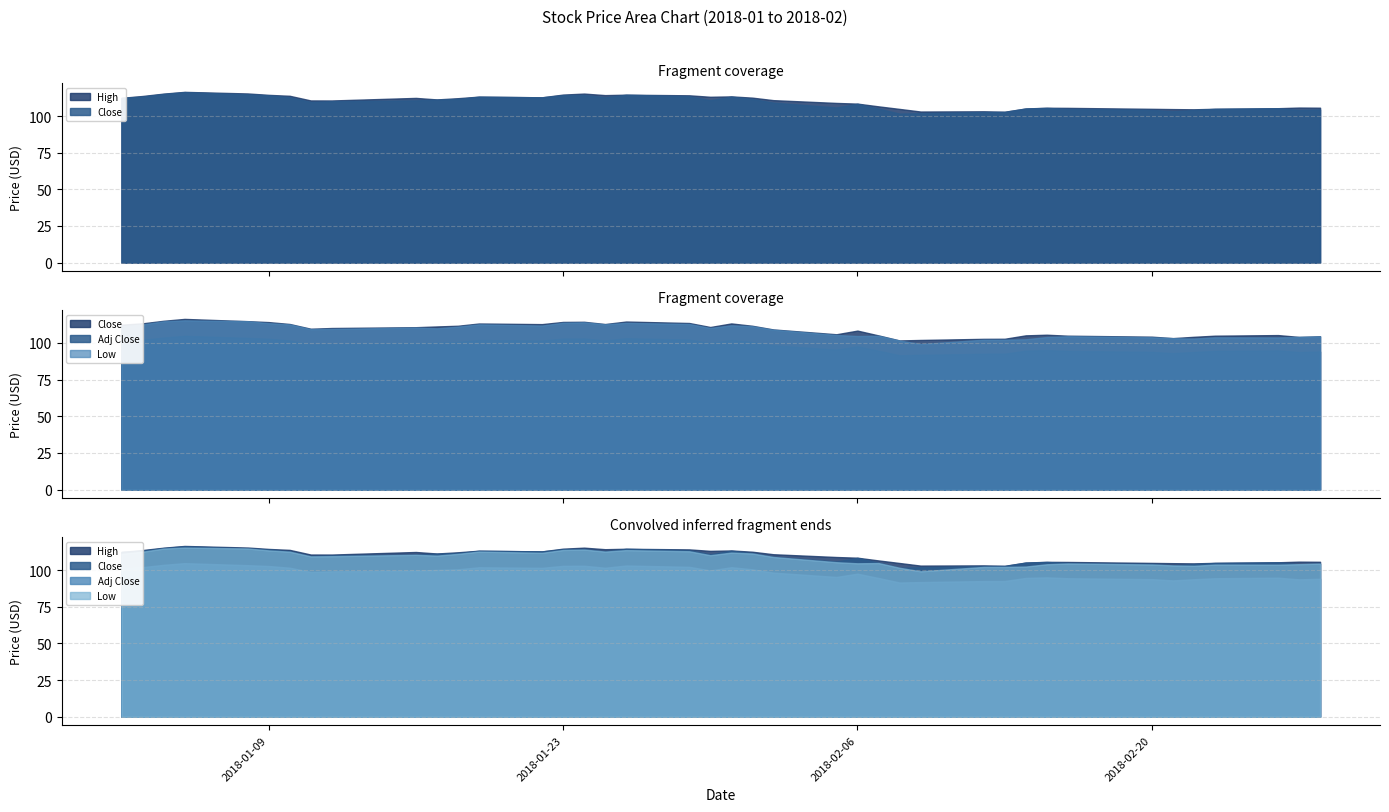

What is the difference between the Close values at 35 and 5?

10.0